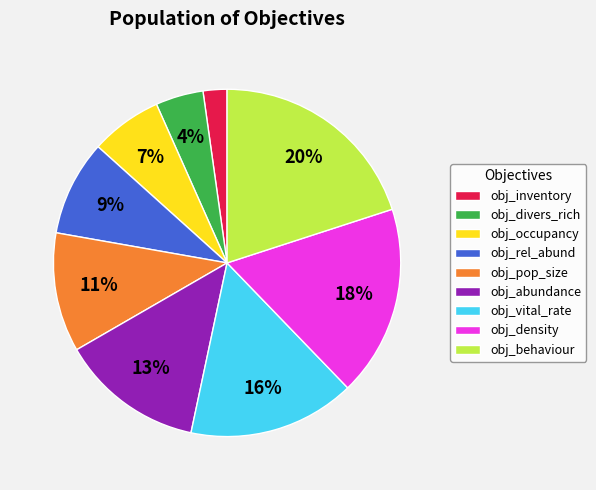

Does obj_divers_rich represent more than half of the total?

No